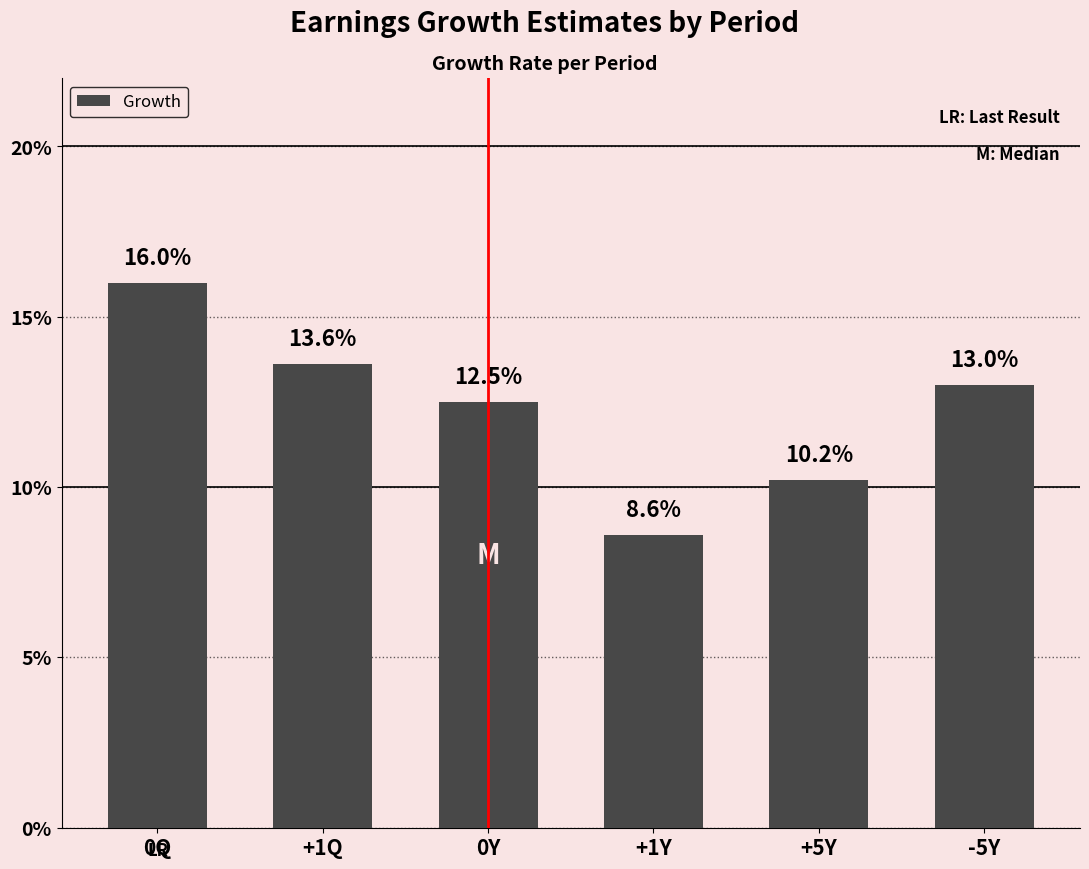

Count the values in the range 0 to 1.

6